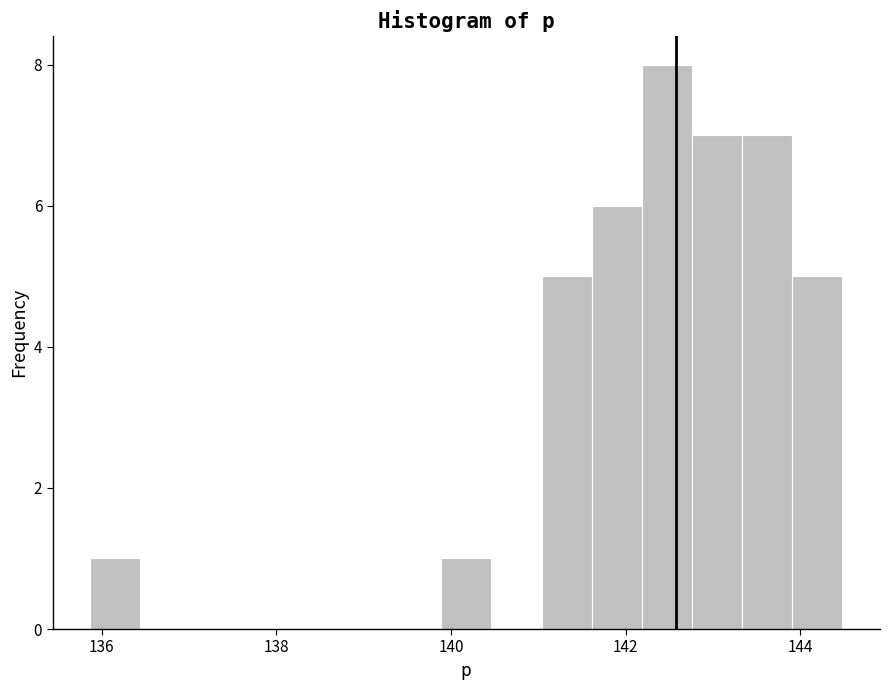

Read against the x-axis, roughly where is the centre of the tallest bar?

142.4